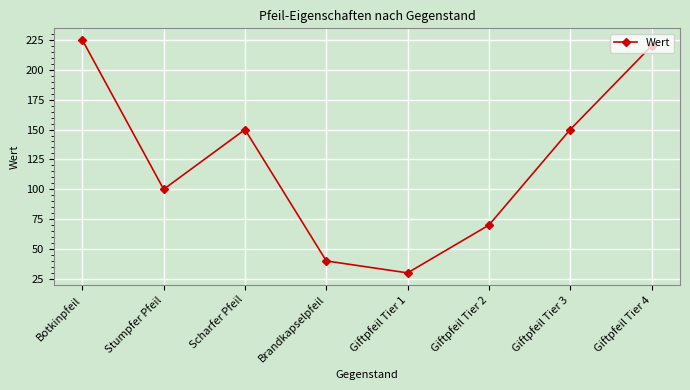

What is the smallest value displayed?

30